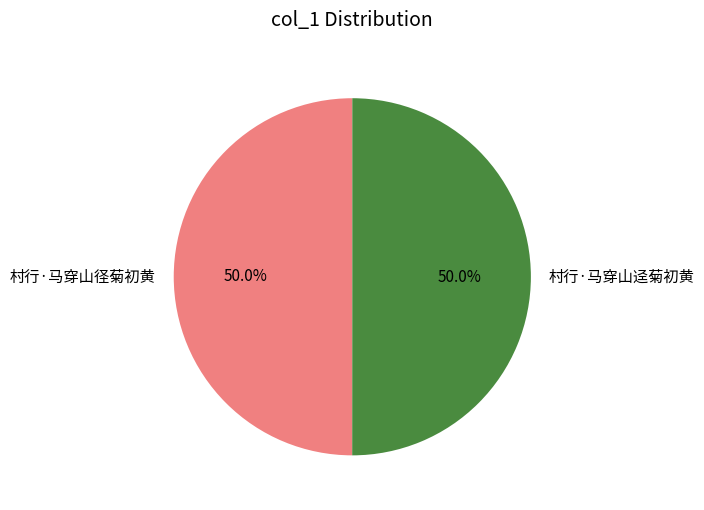

Is the sum of 村行·马穿山径菊初黄 and 村行·马穿山迳菊初黄 greater than half?

Yes